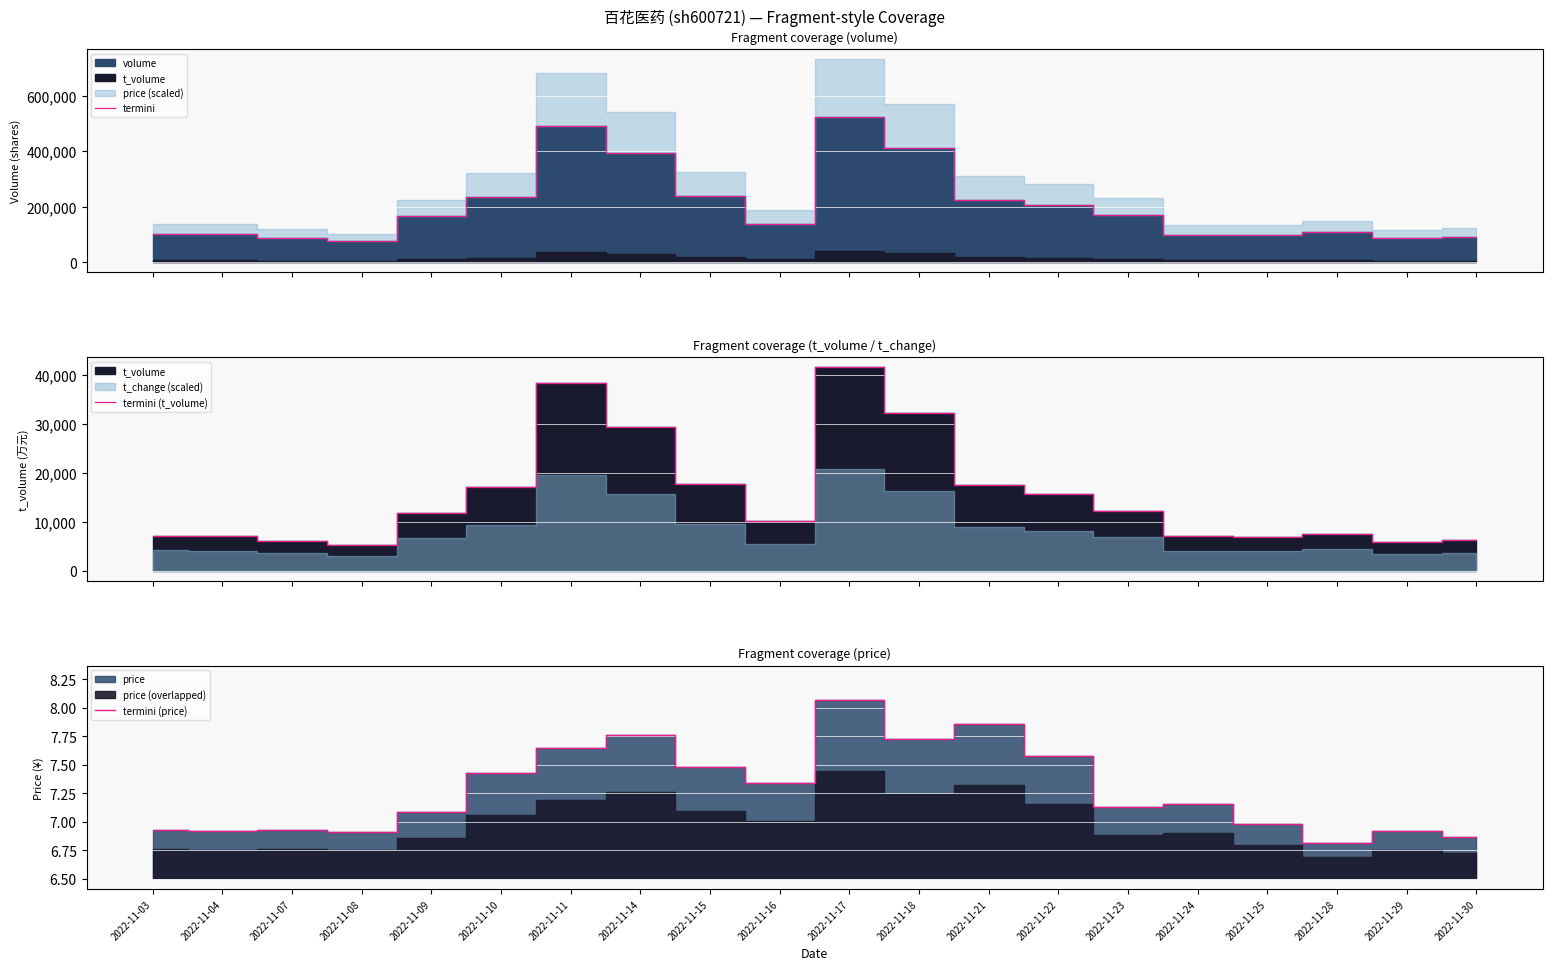

How many data points in termini are above 165053?

9